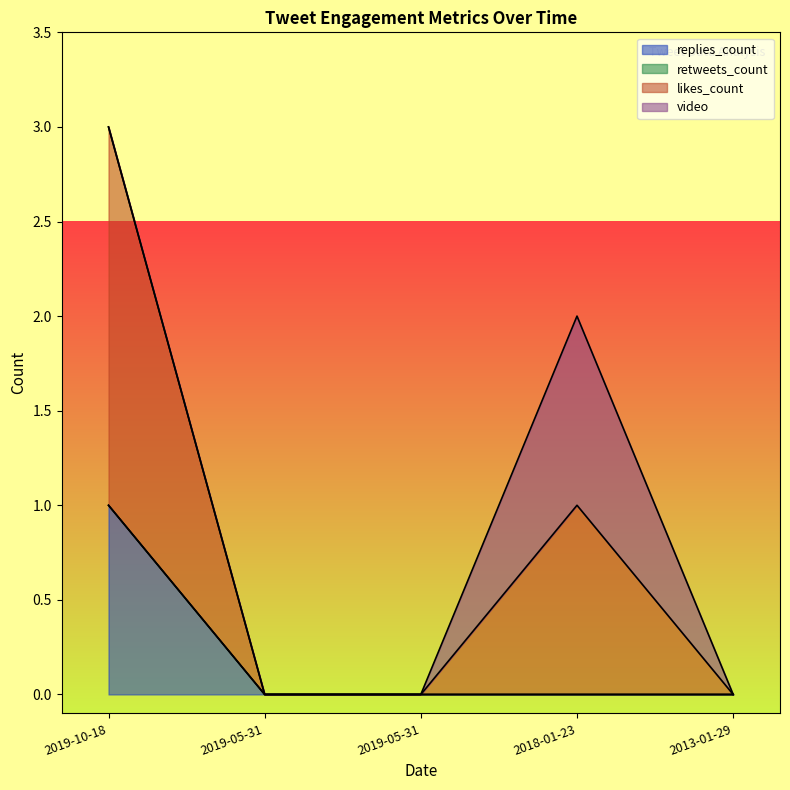

Which label corresponds to the smallest value in the chart?

2019-05-31